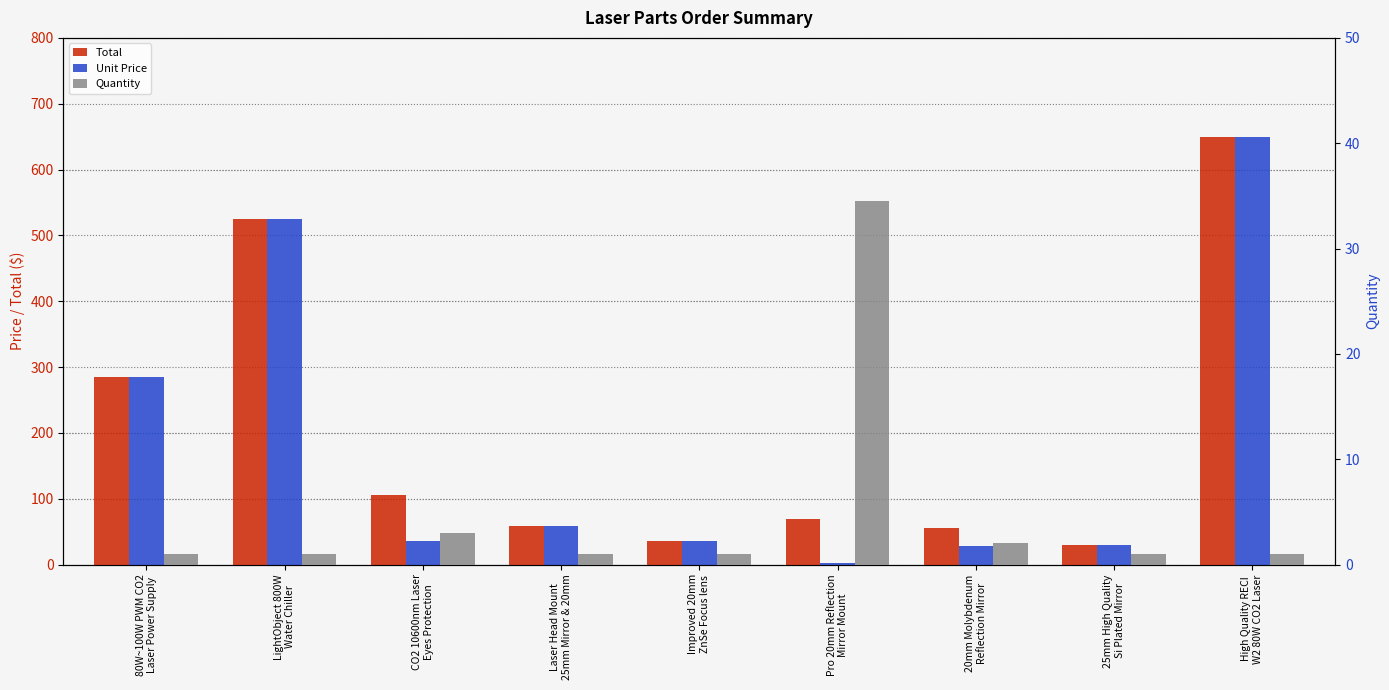

Reading left to right, what are all the values shown in this chart?

Total: 285.0	525.0	105.0	59.0	35.0	69.0	55.0	29.5	650.0
Unit Price: 285.0	525.0	35.0	59.0	35.0	2.0	27.5	29.5	650.0
Quantity: 1.0	1.0	3.0	1.0	1.0	34.5	2.0	1.0	1.0